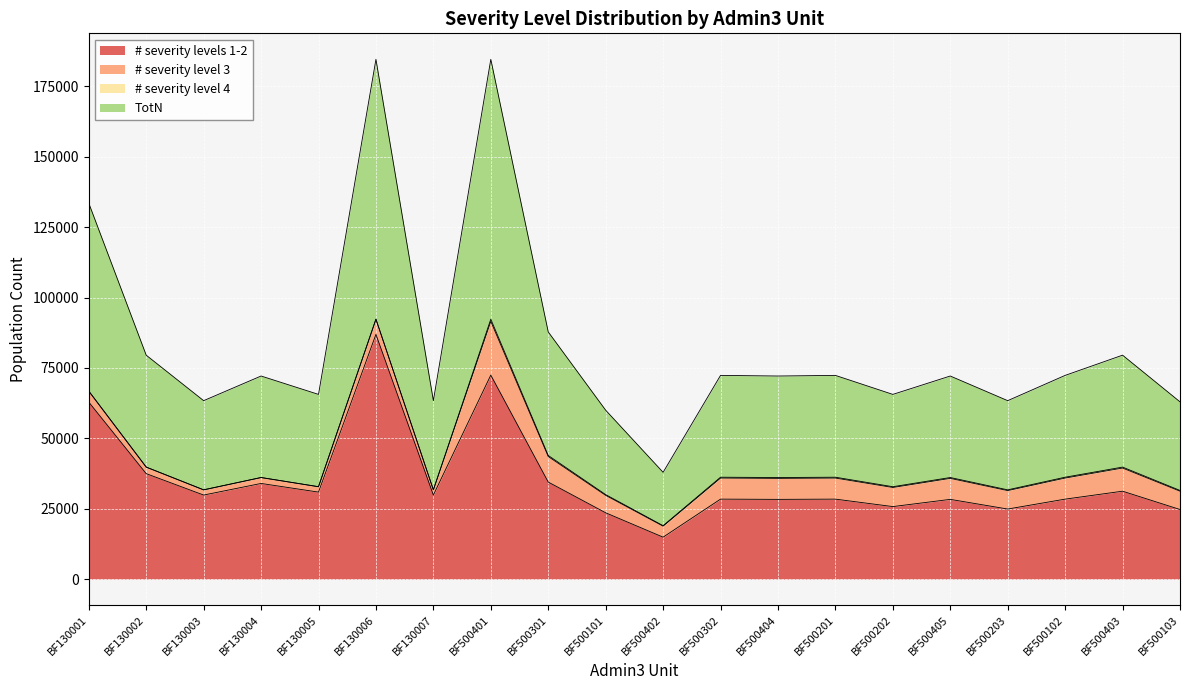

What position from the right is BF500401?

13